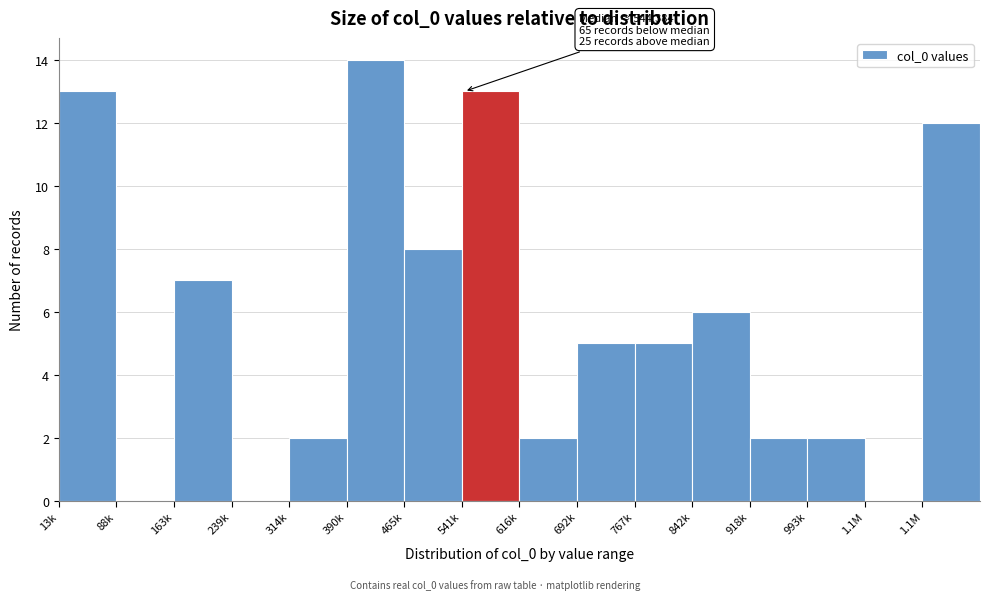

Are the bars horizontal?

No